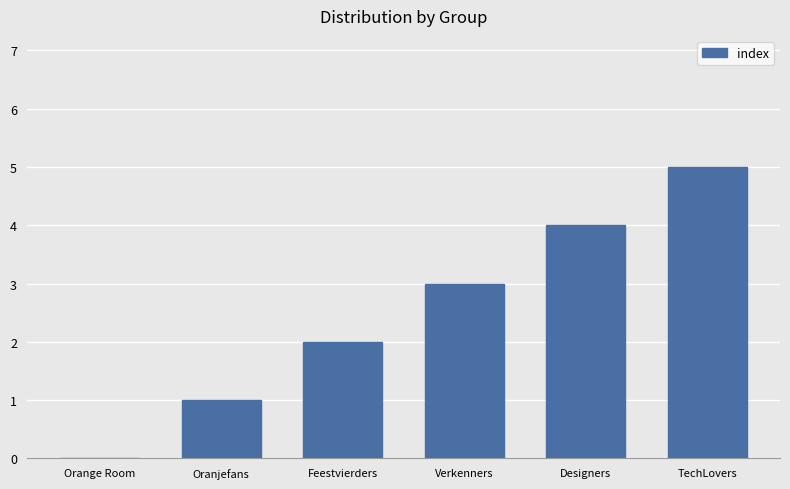

How many values are above zero?

5